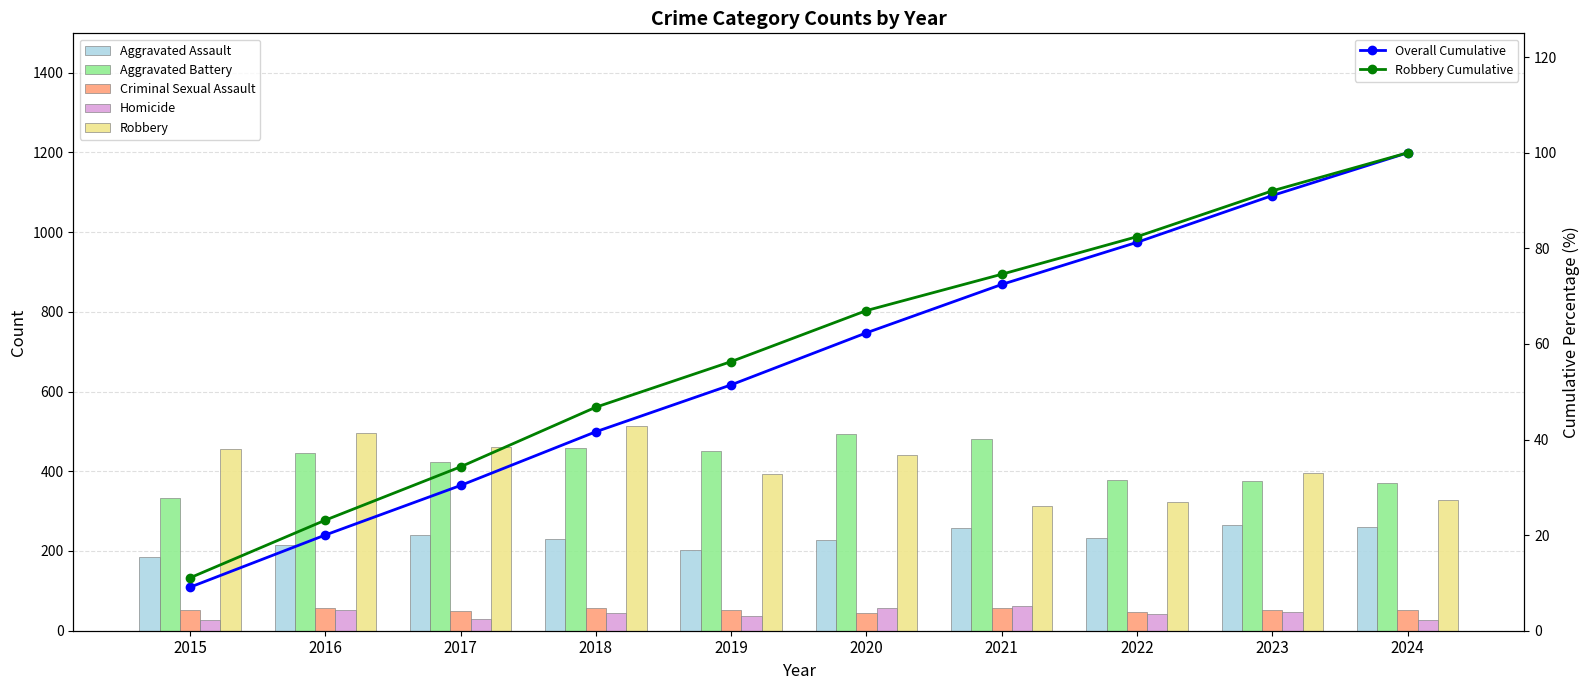

At which label is Criminal Sexual Assault closest to 51?

2023